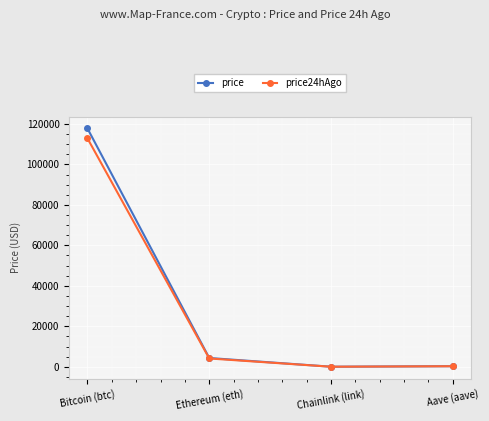

Is this an area chart (filled region under the line)?

No